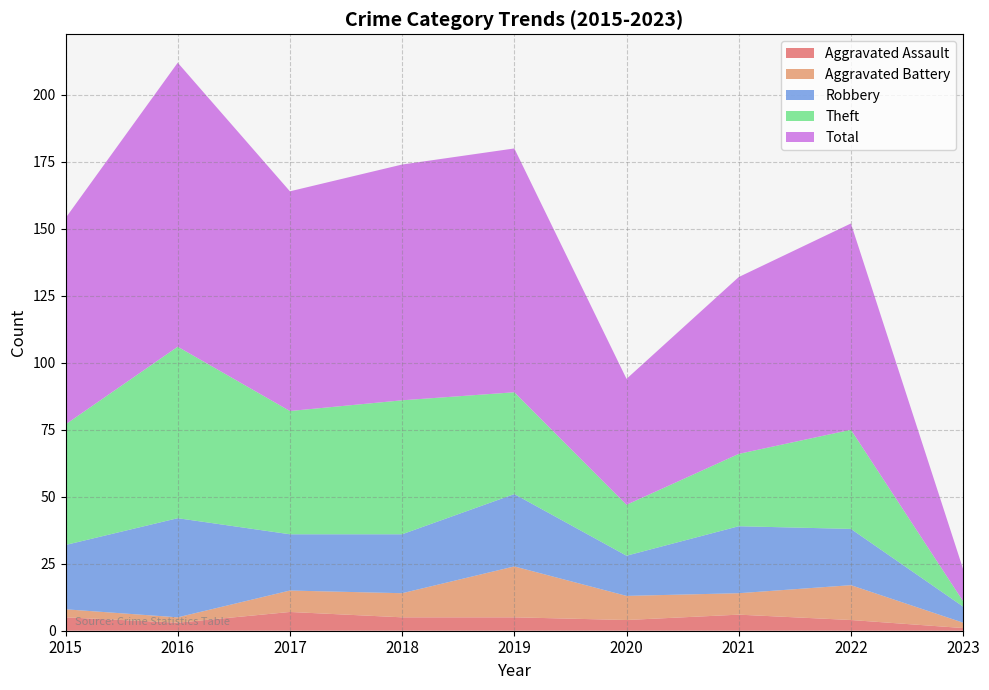

Reading right to left, list all the values displayed in this chart.

Aggravated Assault: 2023=1	2022=4	2021=6	2020=4	2019=5	2018=5	2017=7	2016=3	2015=5
Aggravated Battery: 2023=2	2022=13	2021=8	2020=9	2019=19	2018=9	2017=8	2016=2	2015=3
Robbery: 2023=6	2022=21	2021=25	2020=15	2019=27	2018=22	2017=21	2016=37	2015=24
Theft: 2023=2	2022=37	2021=27	2020=19	2019=38	2018=50	2017=46	2016=64	2015=45
Total: 2023=12	2022=77	2021=66	2020=47	2019=91	2018=88	2017=82	2016=106	2015=77